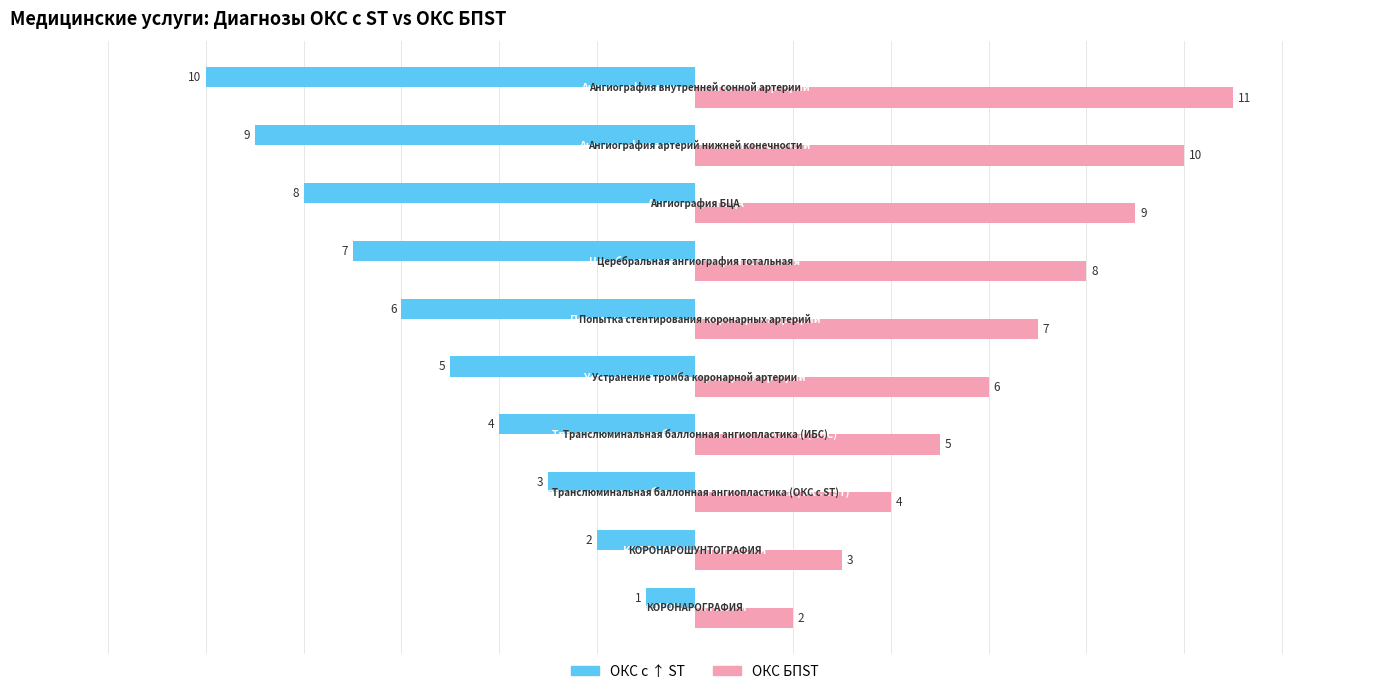

What is the smallest value displayed?

-10